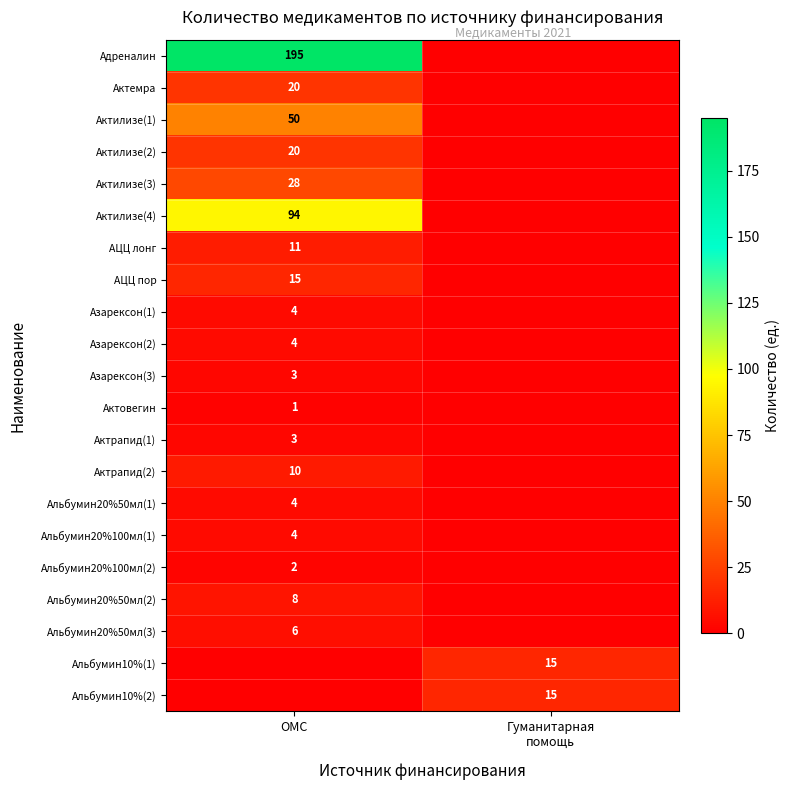

The Адреналин series shows 278 at ОМС. True or false?

False